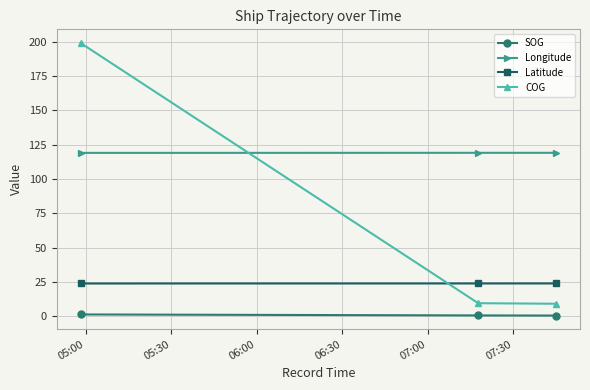

What is the value of the COG point at the 1st from the left?

199.1